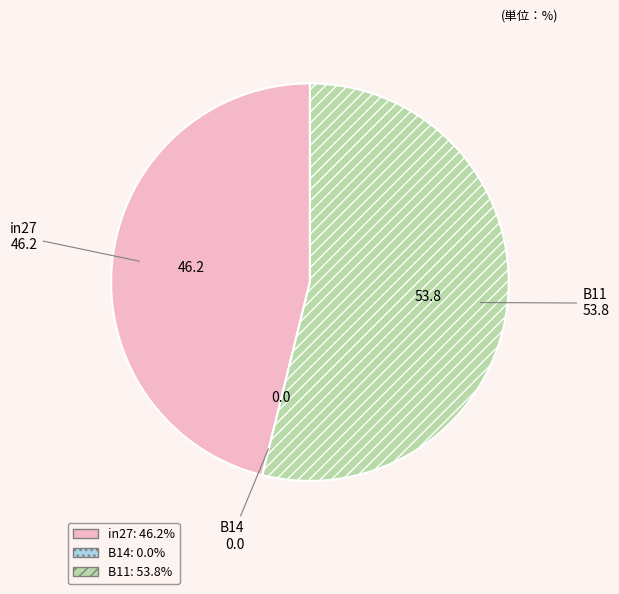

Which slice is the largest?

B11